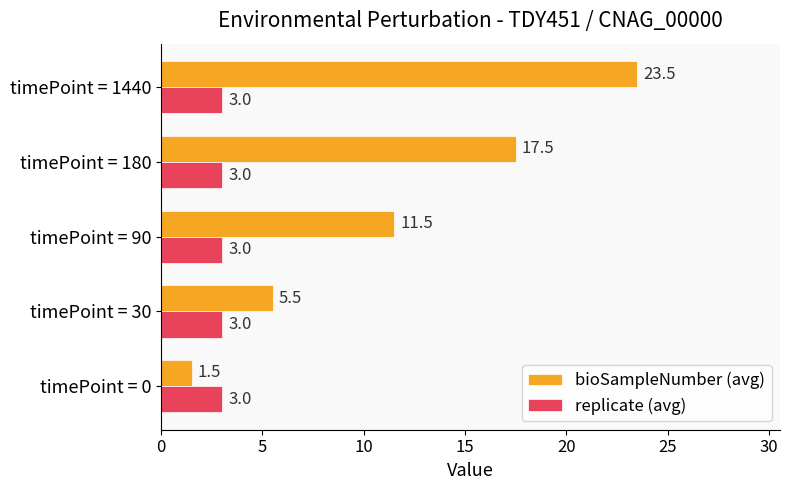

What is the average value of the replicate (avg) series?

3.0